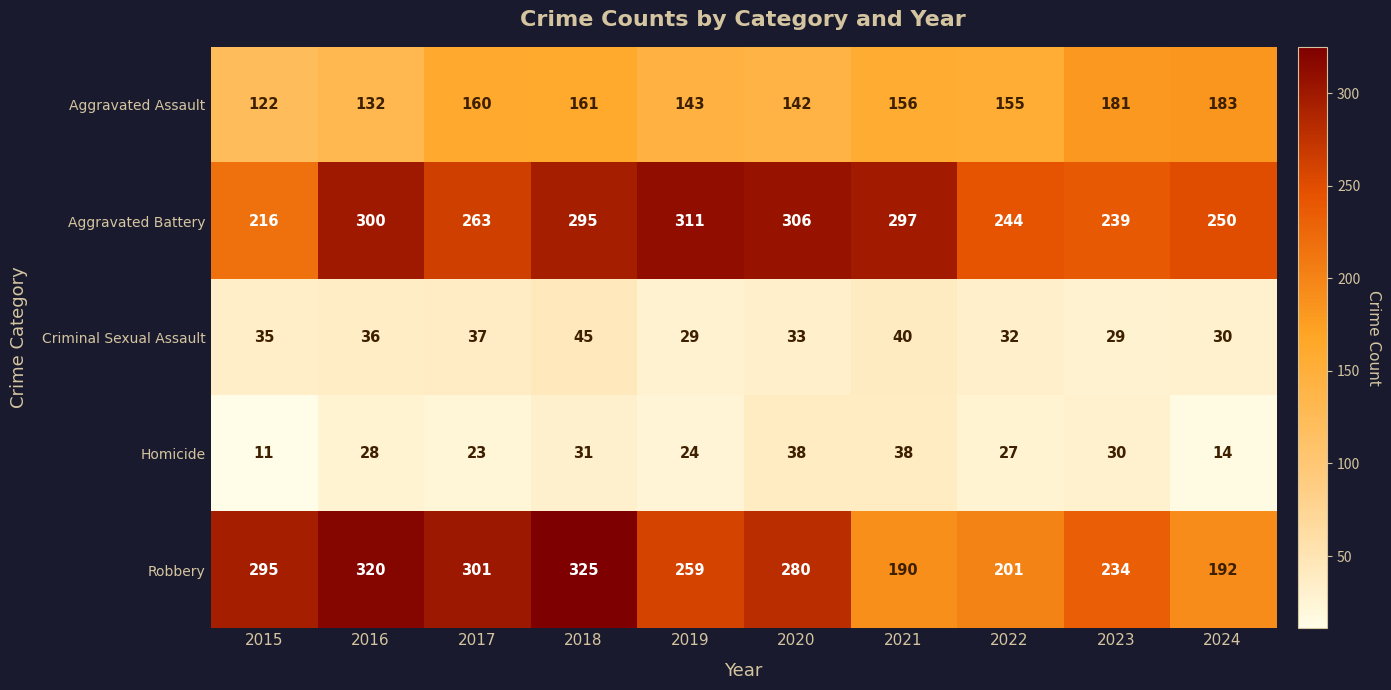

Rank the series at 2023 from highest to lowest value.

Aggravated Battery, Robbery, Aggravated Assault, Homicide, Criminal Sexual Assault